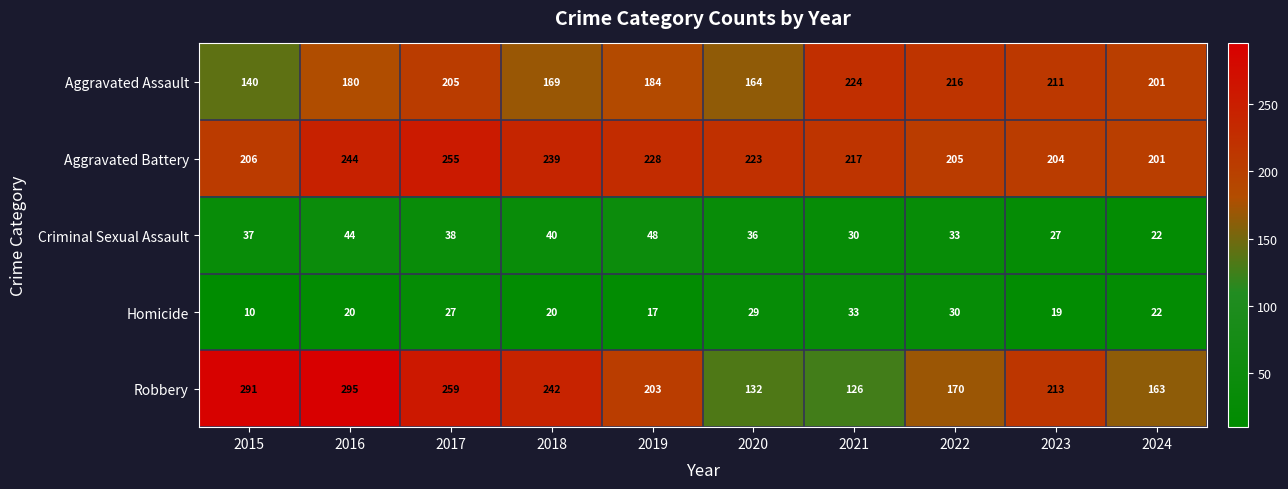

The value of Aggravated Assault at 2023 is 131. True or false?

False